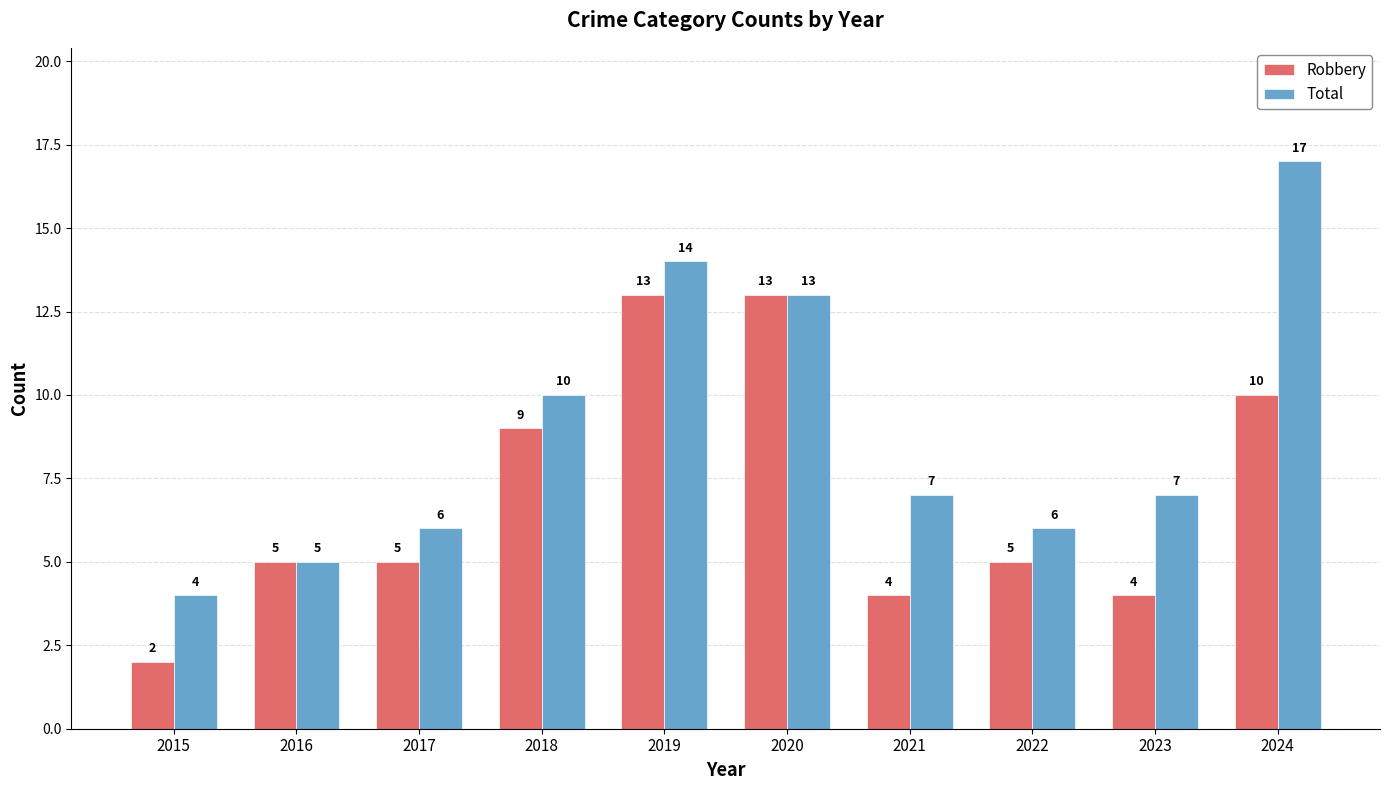

Which series changed the most between 2018 and 2021?

Robbery